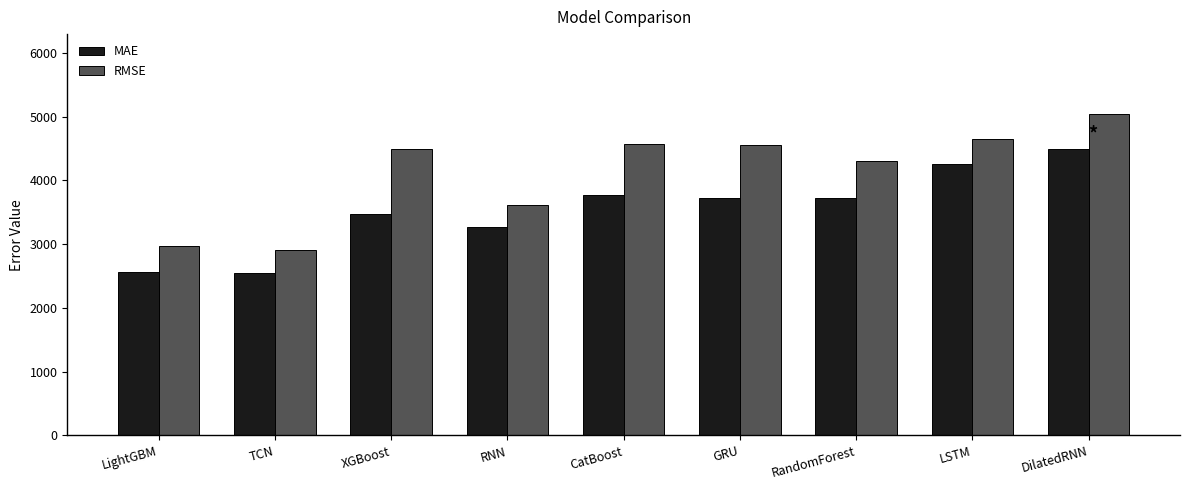

How many categories are shown in the chart?

9